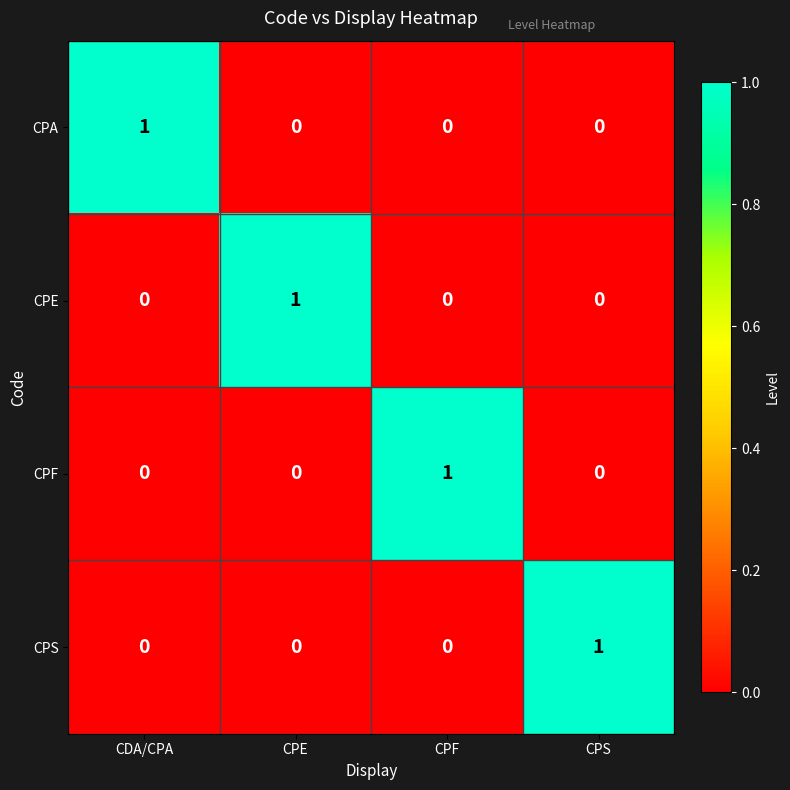

Reading right to left, what are all the values shown in this chart?

CPA: 0	0	0	1
CPE: 0	0	1	0
CPF: 0	1	0	0
CPS: 1	0	0	0